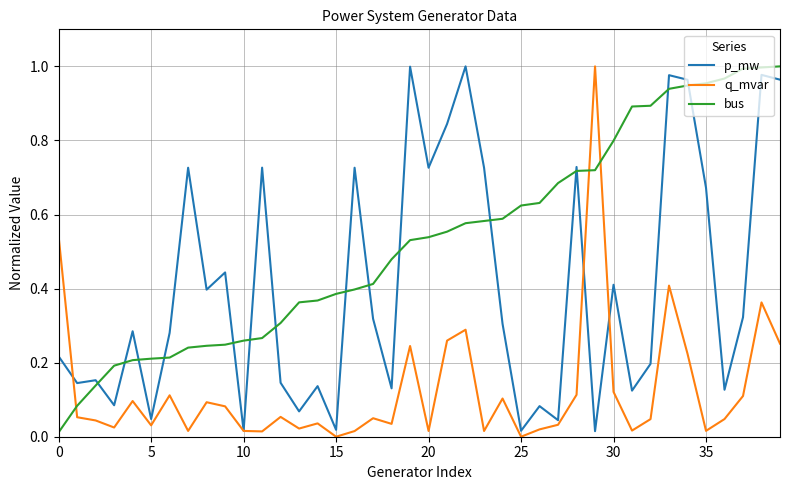

In q_mvar, how many points are higher than both neighbors (excluding endpoints)?

12